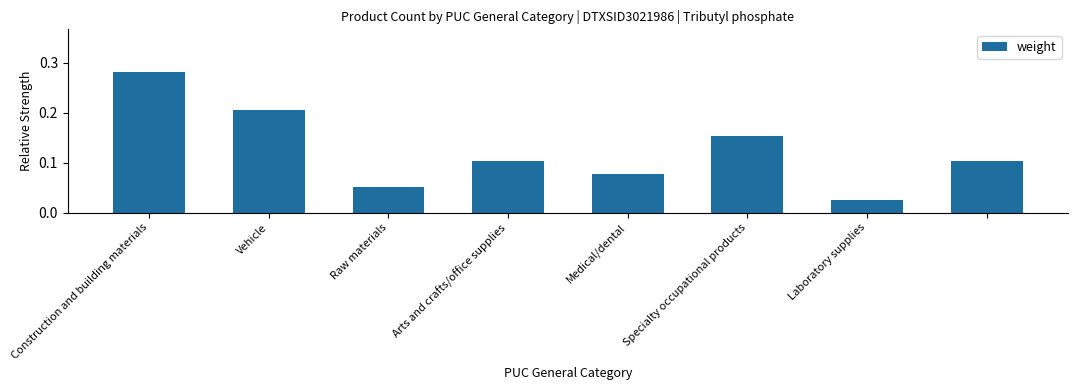

How many values are between 0 and 1?

8